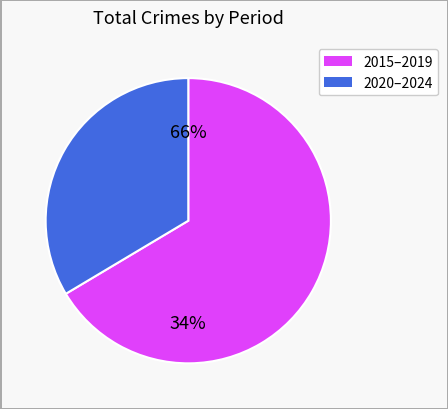

True or false: 2020 accounts for 1% of the total.

False